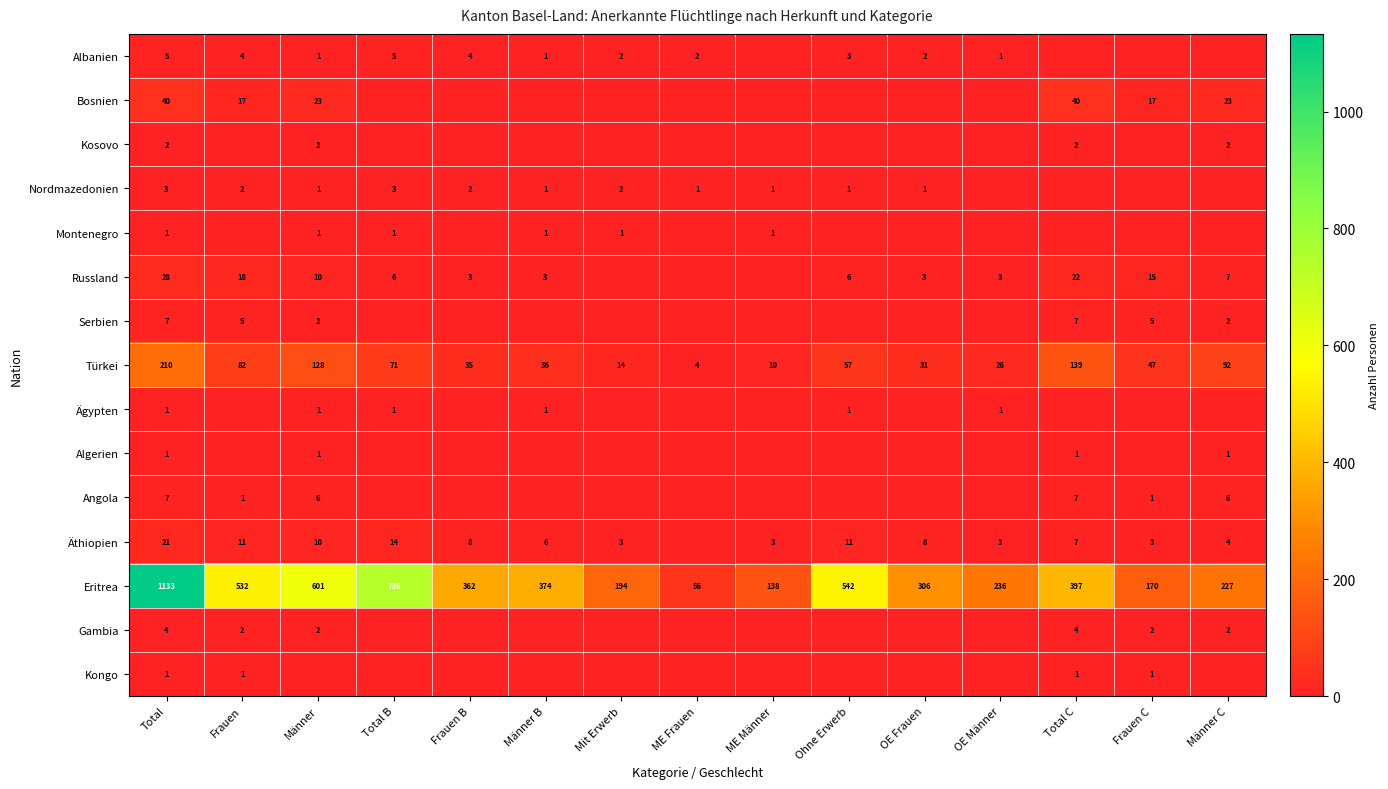

Between ME Frauen and Frauen C, which is larger?

ME Frauen